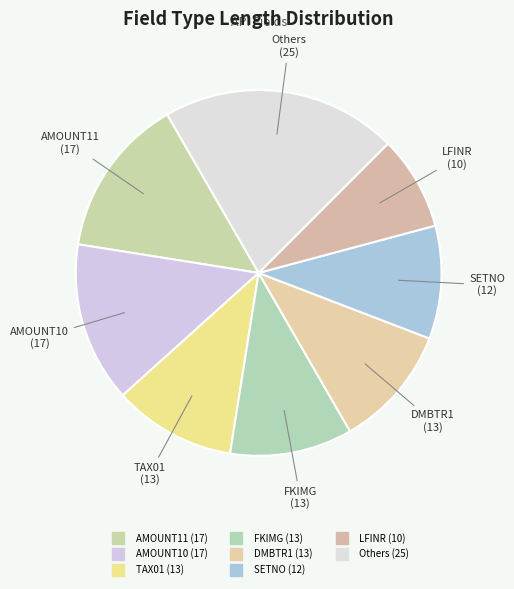

To the nearest percent, what is the difference between the largest and smallest slice percentages?

13%